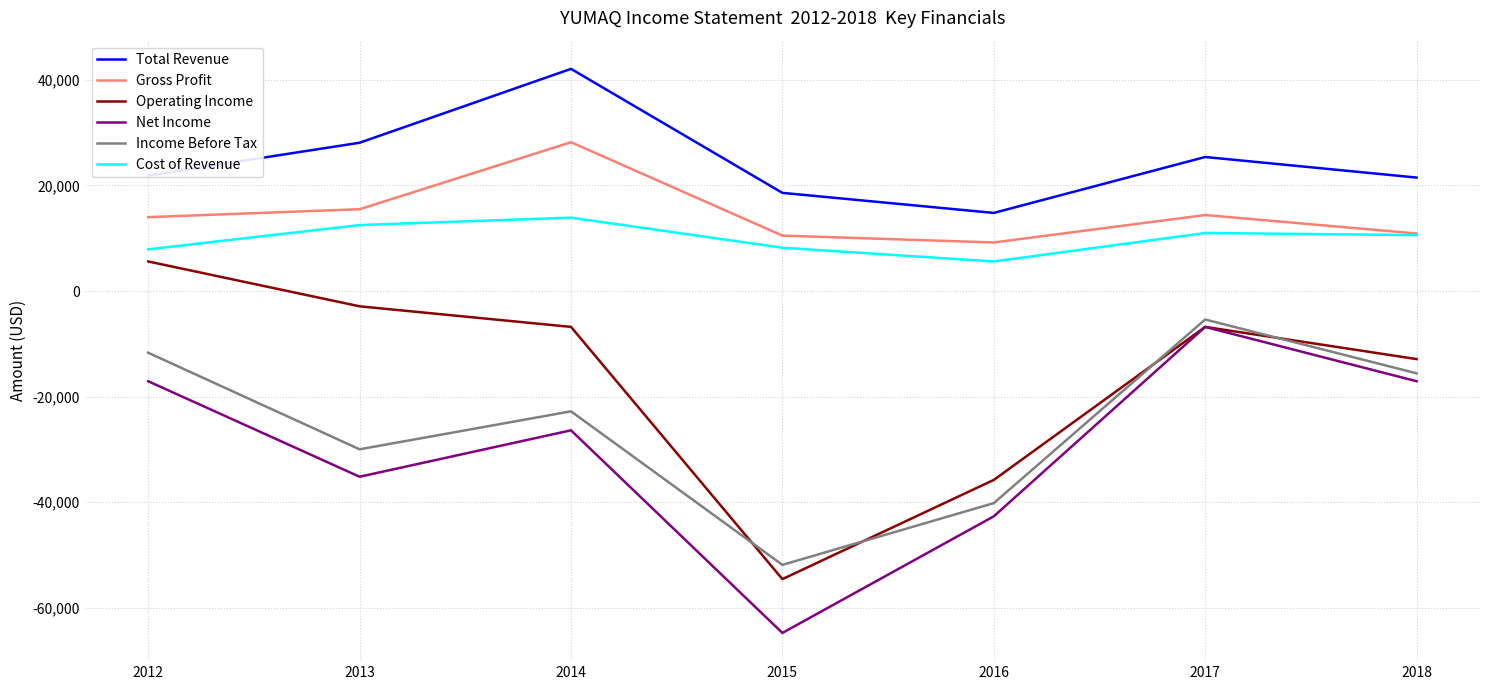

At which category does the chart reach its minimum across all series?

2015